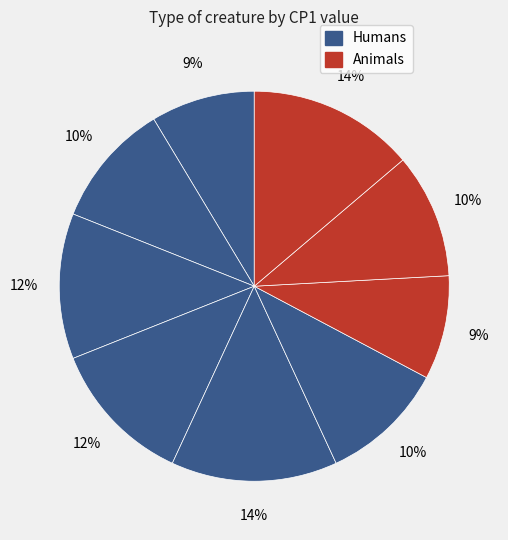

How many segments does this pie chart have?

9